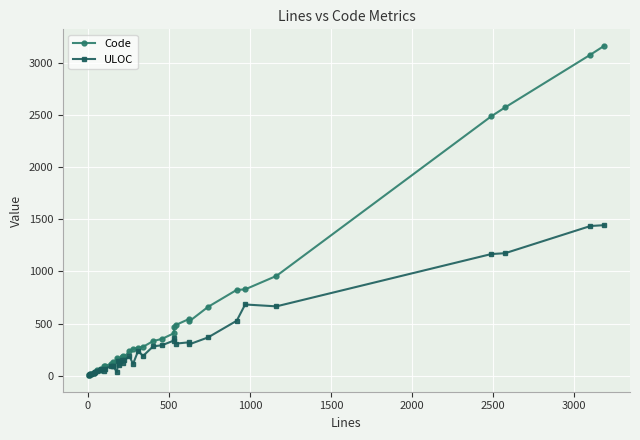

List the series in order of their peak value, highest first.

Code, ULOC